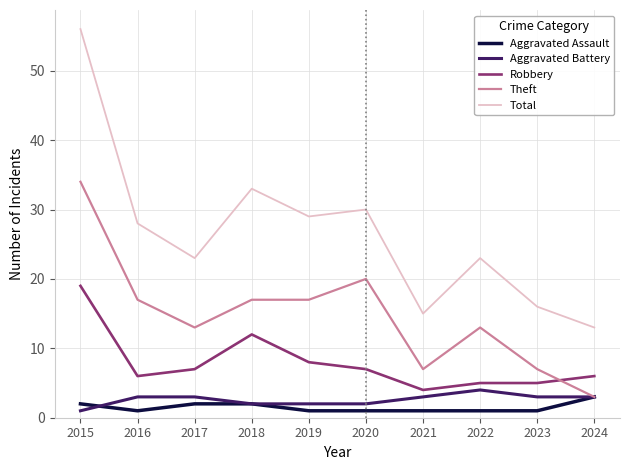

What is the difference between the highest and lowest values at 2019?

28